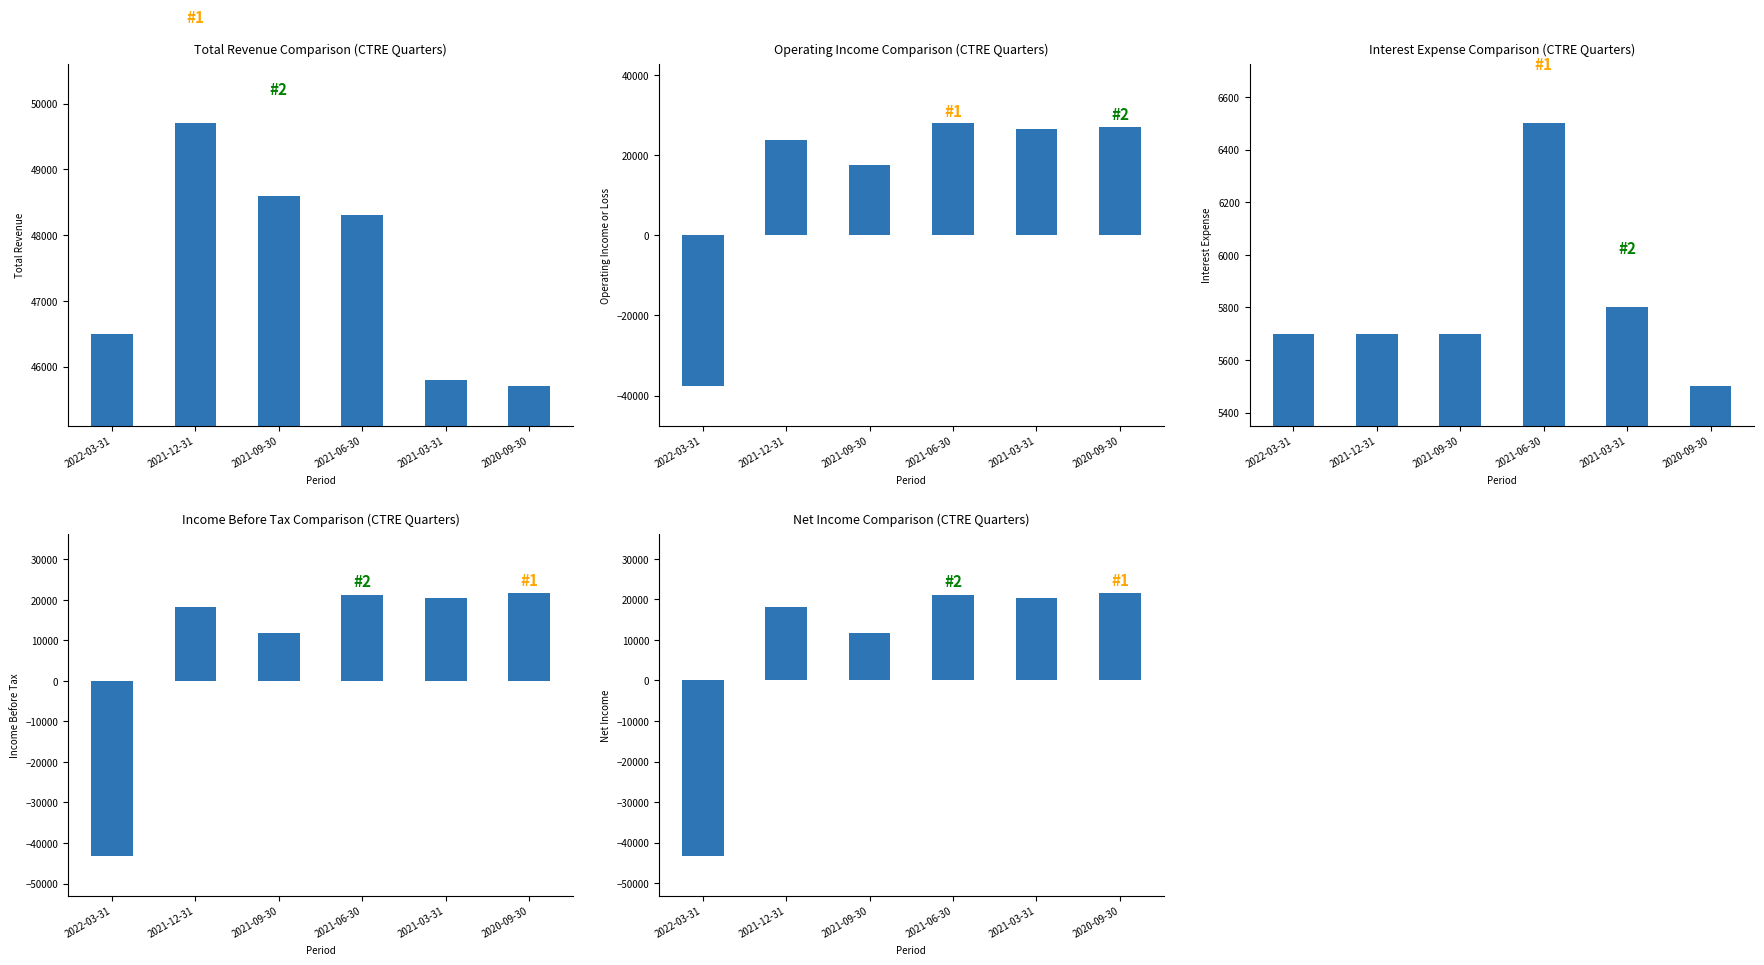

The Income Before Tax series shows 20500 at 2021-03-31. True or false?

True